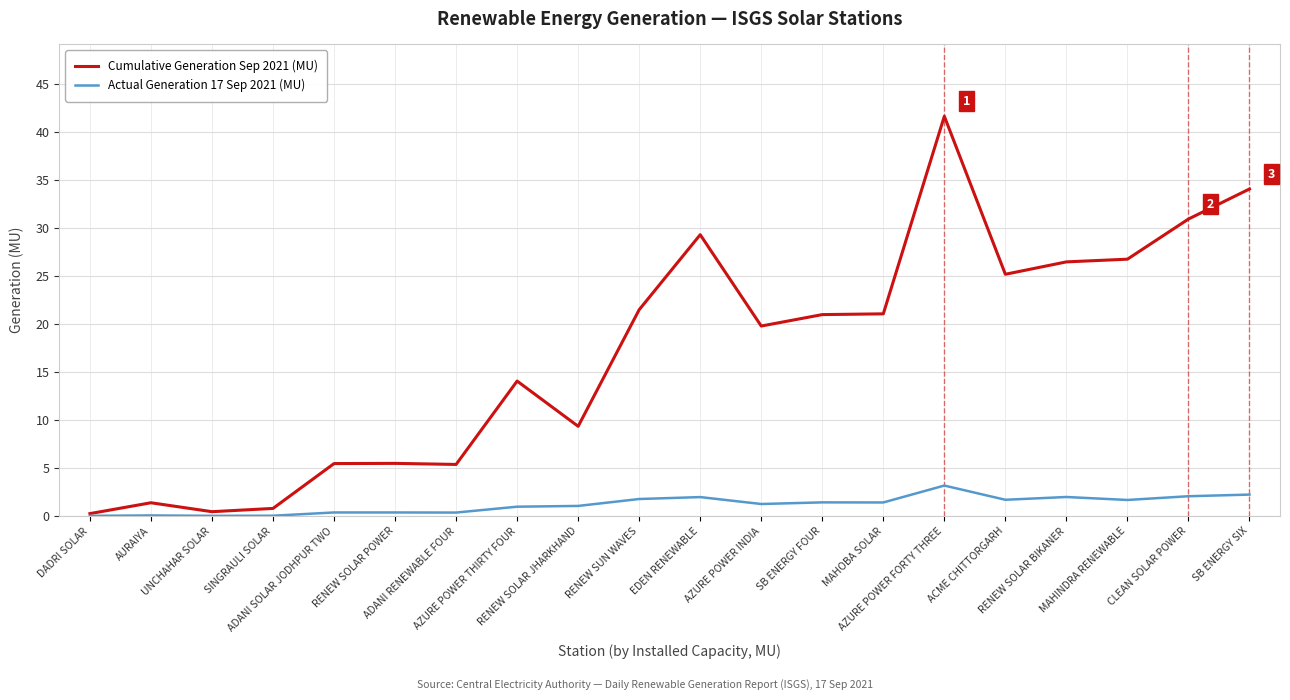

Which series has the widest spread of values?

Cumulative Generation Sep 2021 (MU)